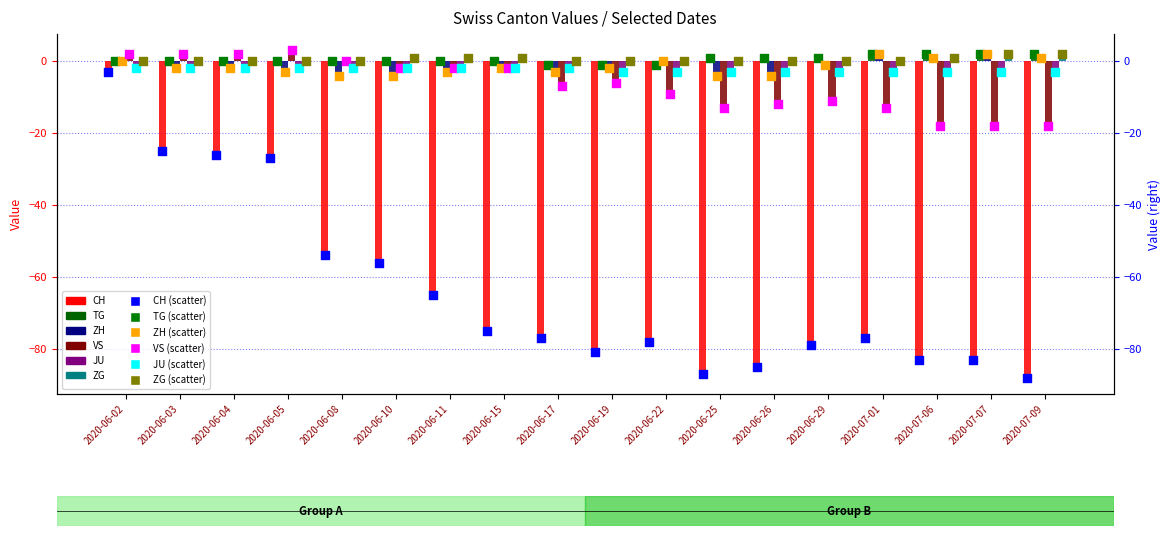

What is the total value across all series at 2020-06-15?

-80